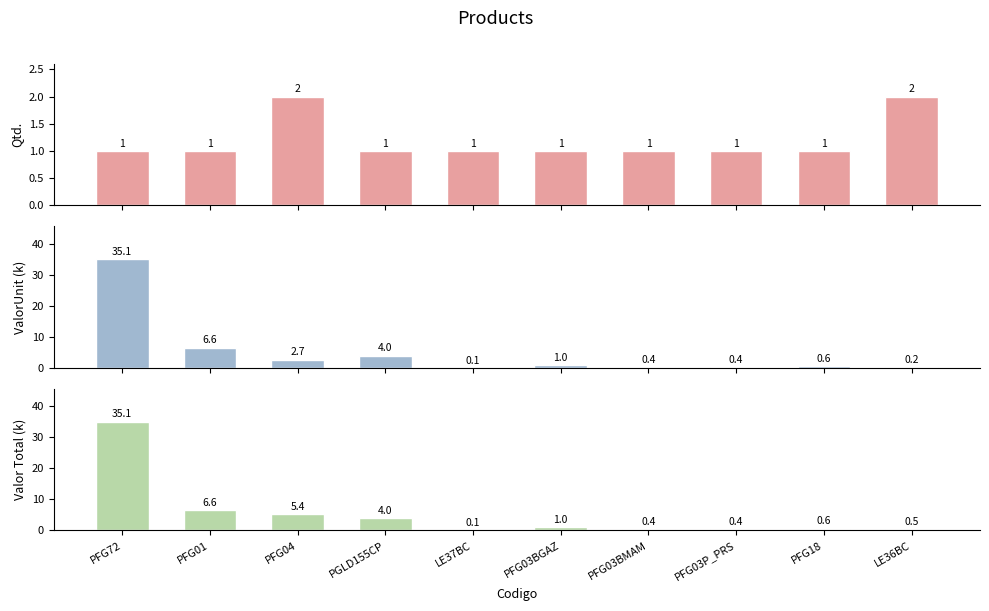

Which label corresponds to the smallest value in the chart?

LE37BC